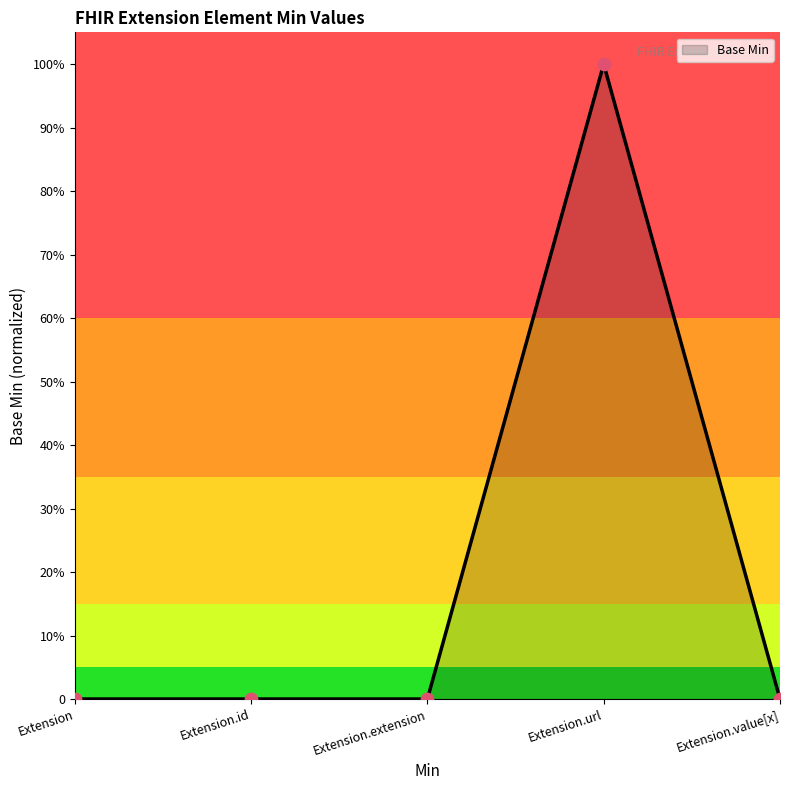

Does the chart have visible grid lines?

No